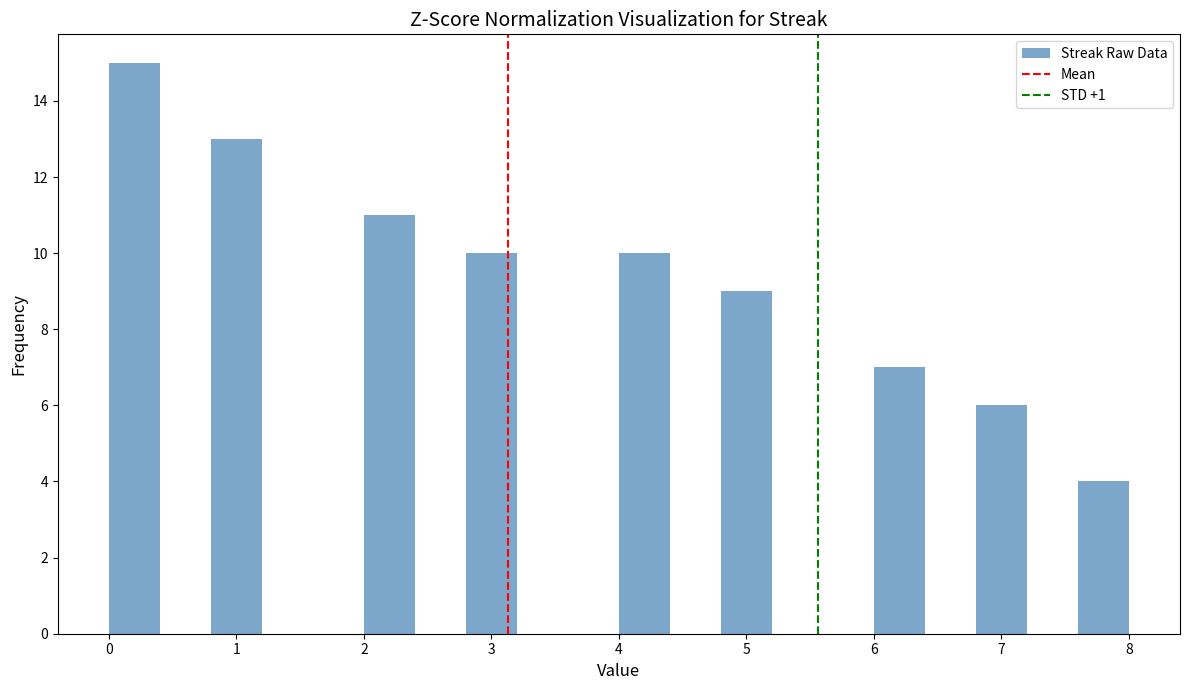

What is the height of the bar covering 6.8 to 7.2 on the x-axis? The values are not printed on the chart, so give them approximately, as read against the axis.

6